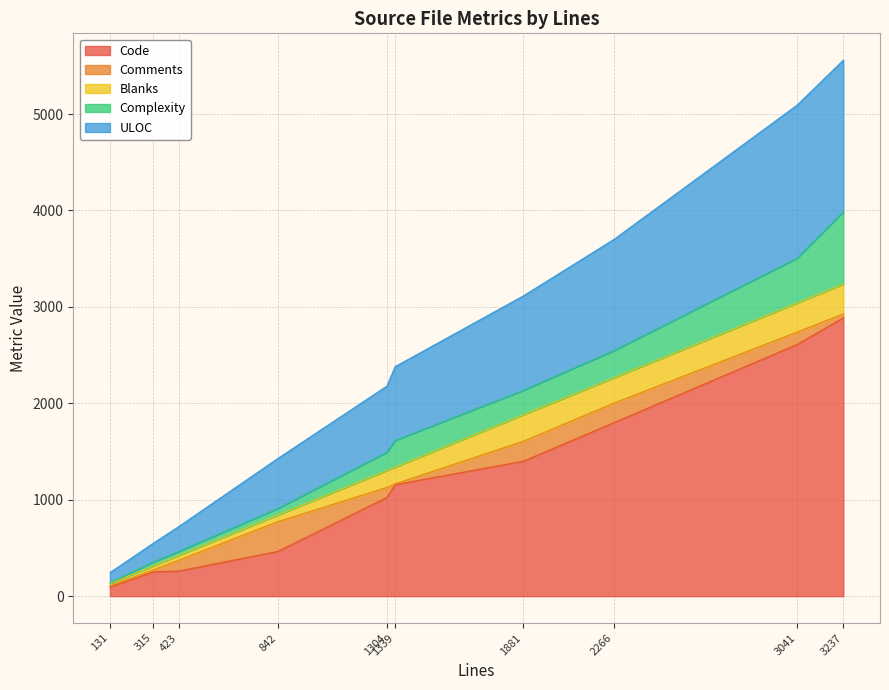

The Comments series shows 17 at proc.h. True or false?

False